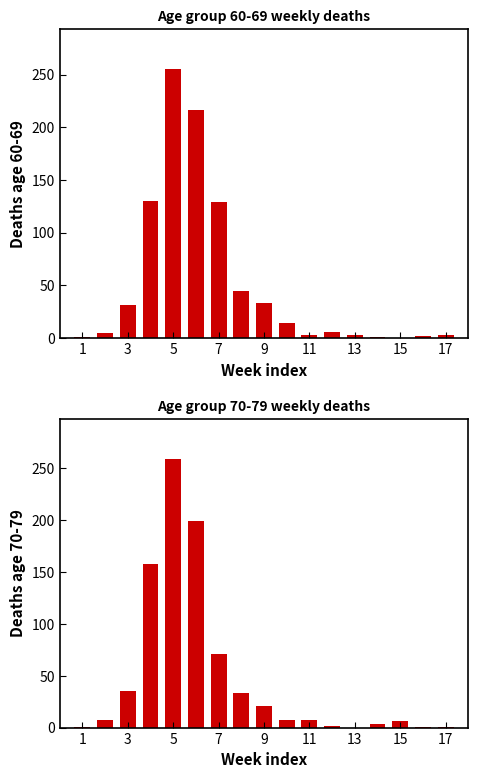

The value of 70 - 79 at 3 is 8. True or false?

False